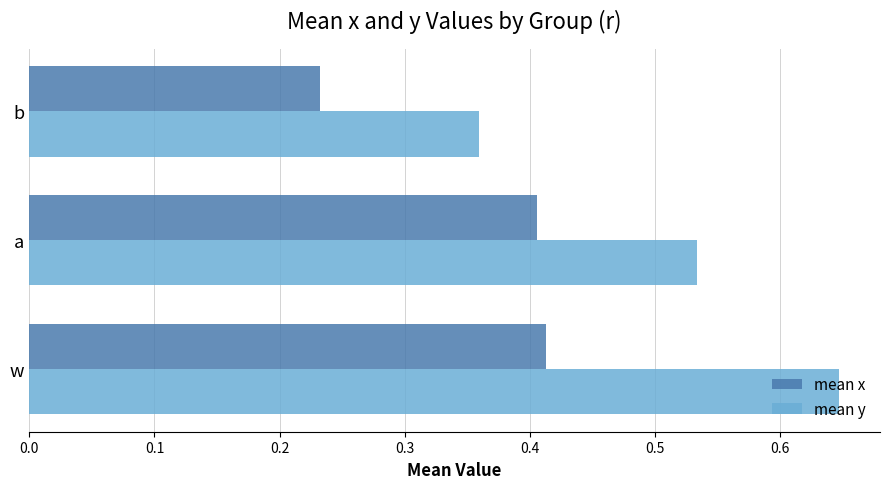

At which category is the sum across all series the highest?

w